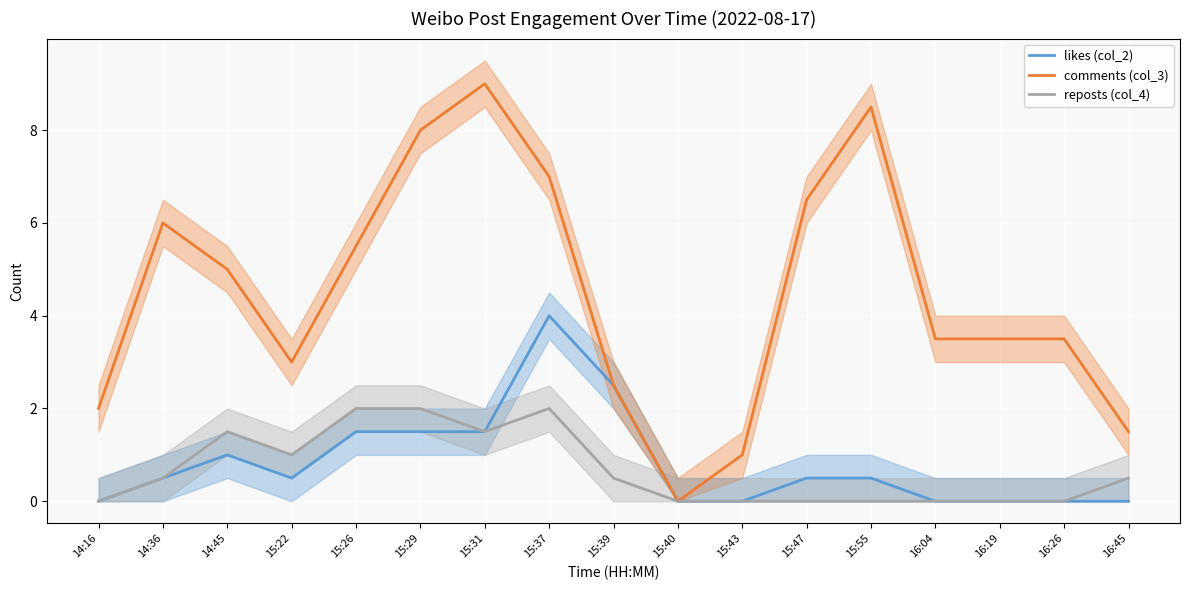

At how many categories does at least one series exceed 6?

5